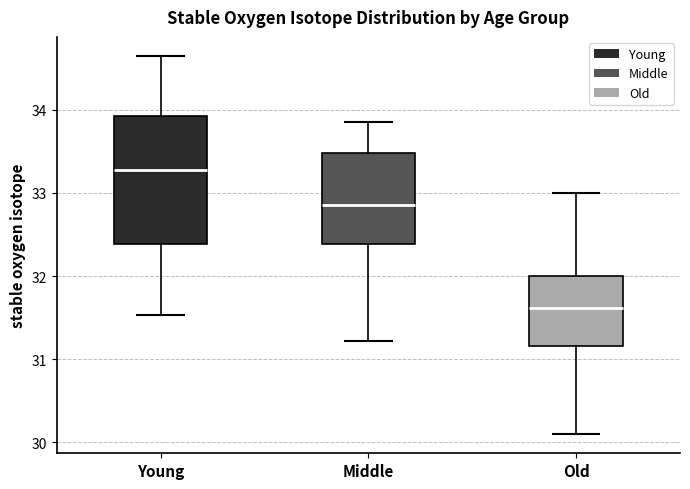

Which box's median line is the lowest?

Old